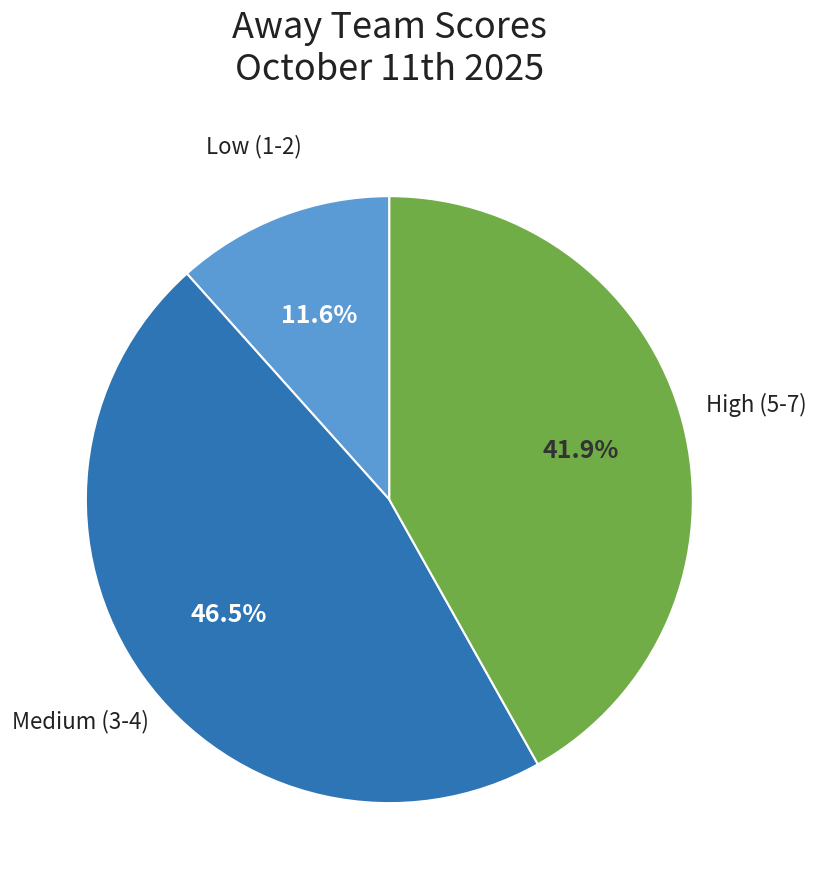

Count the number of slices in the pie.

3